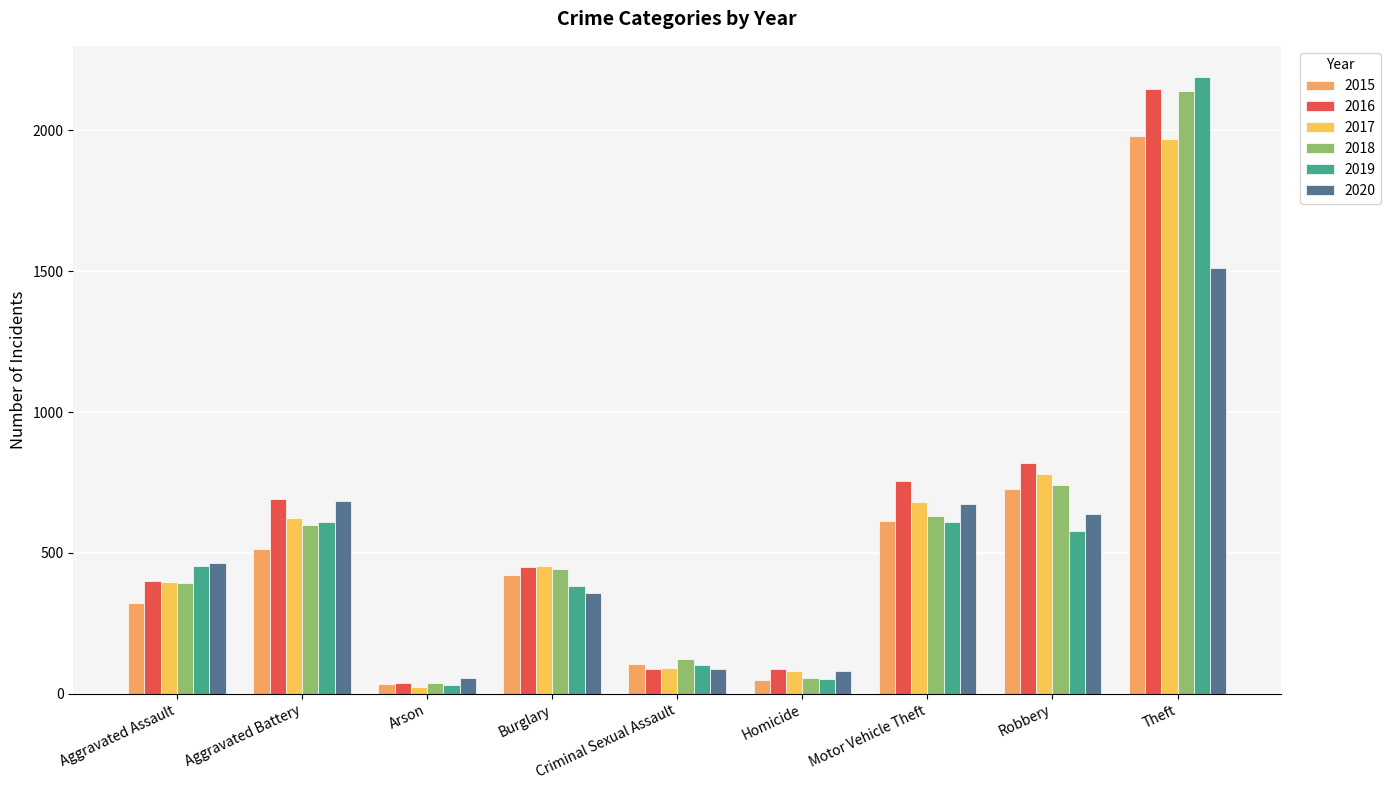

How many bars are there in total?

54